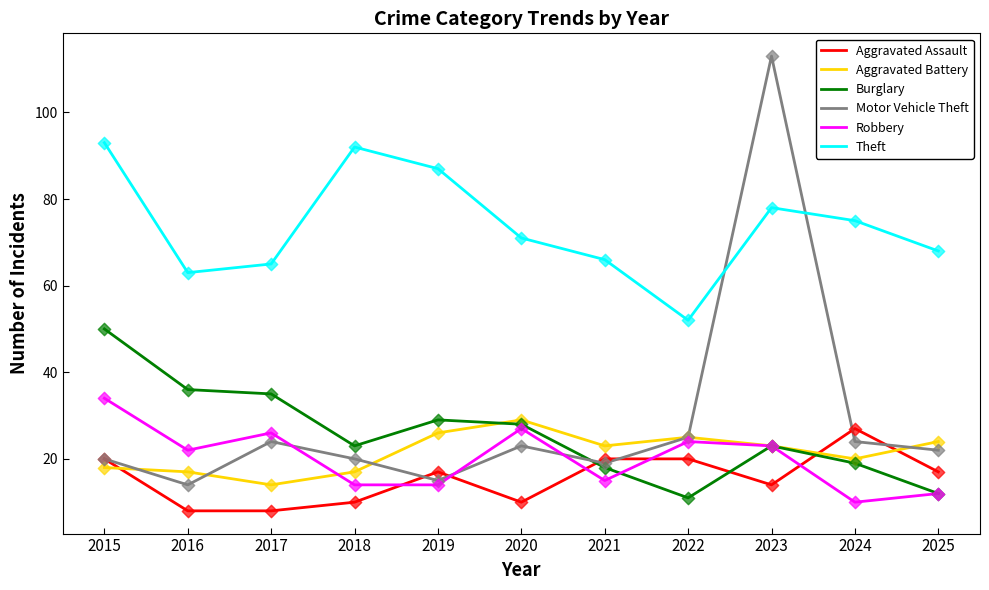

What is the total value across all series at 2022?

157